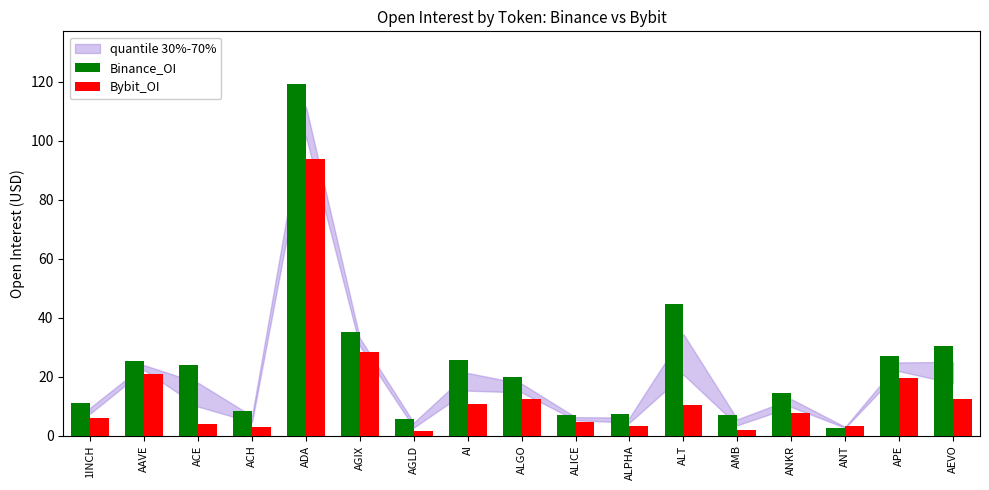

How many bars are there in each group?

2